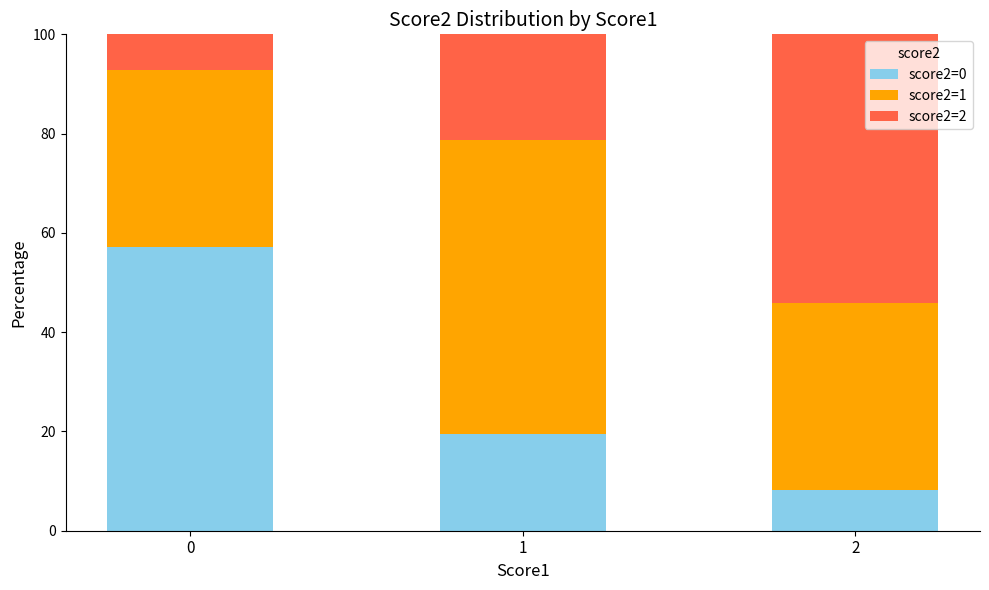

What is the total value across all series at 1?

100.0